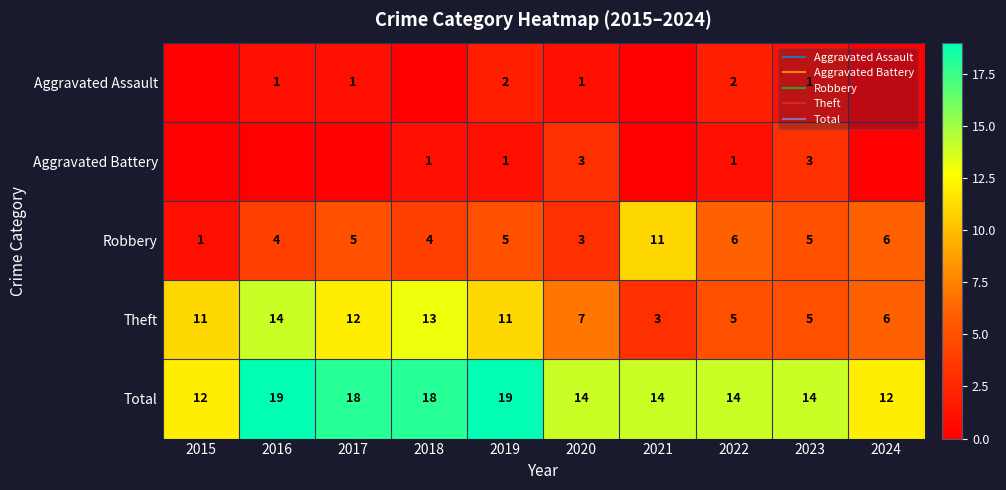

How many values in the Robbery series exceed 5?

3